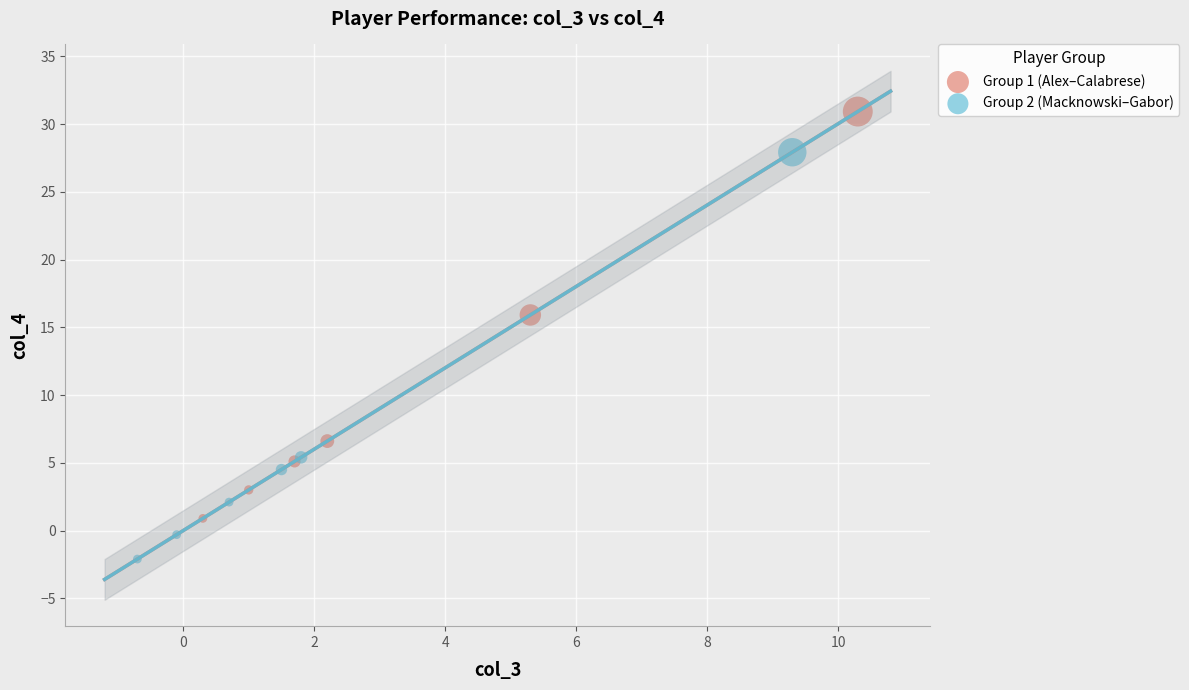

What are all the series names shown in the legend?

Group 1 (Alex–Calabrese), Group 2 (Macknowski–Gabor)